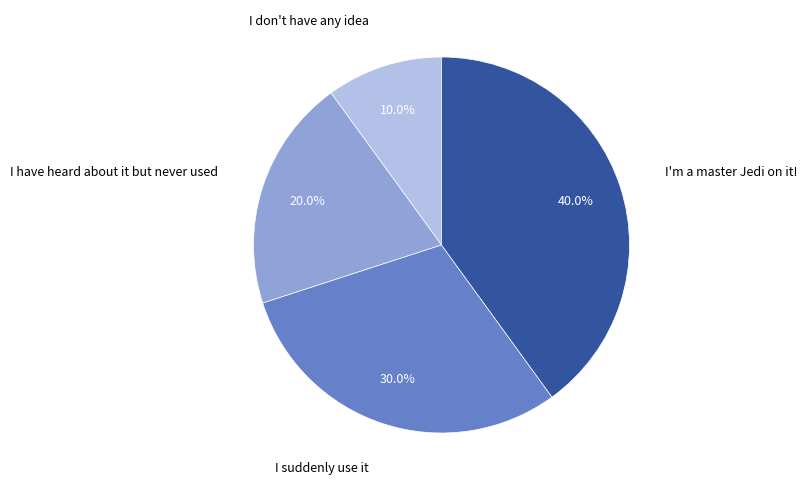

Count the number of slices in the pie.

4